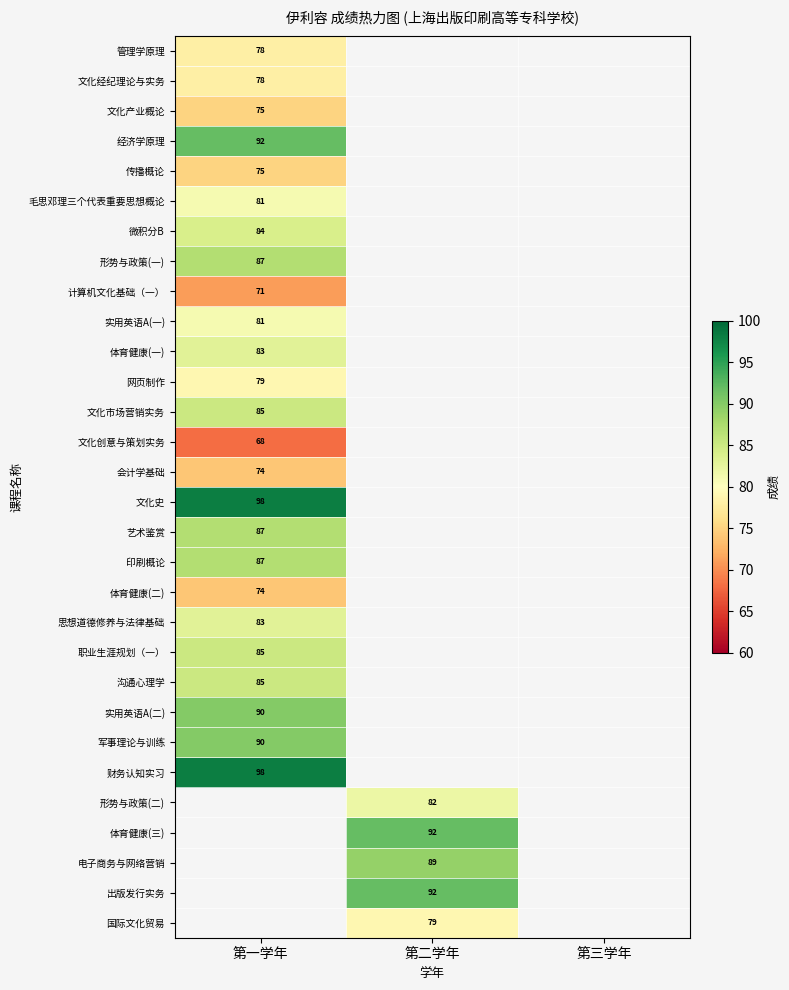

Is it true that 文化市场营销实务 equals 85 at 第一学年?

True